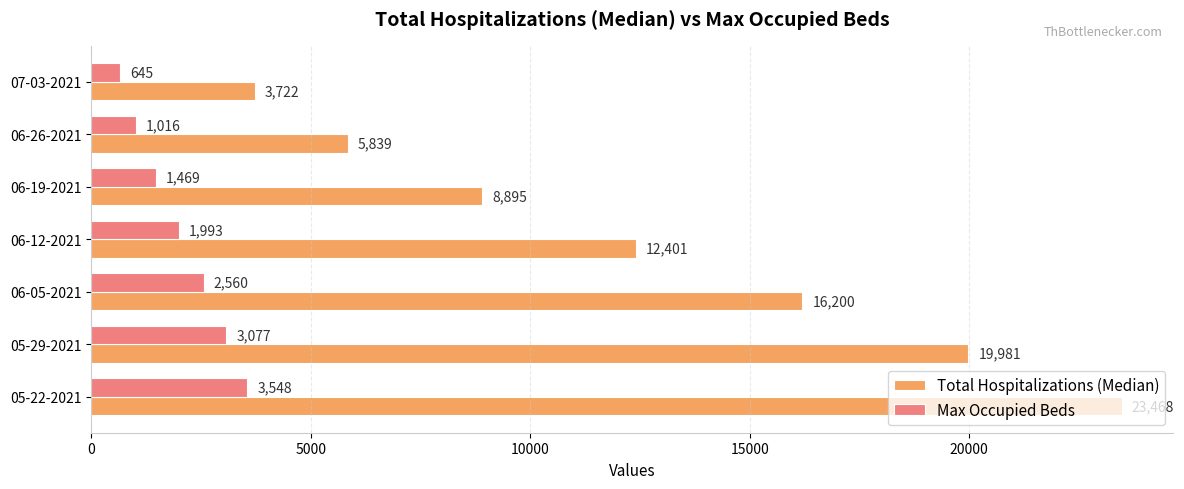

What is the minimum value shown in the chart?

645